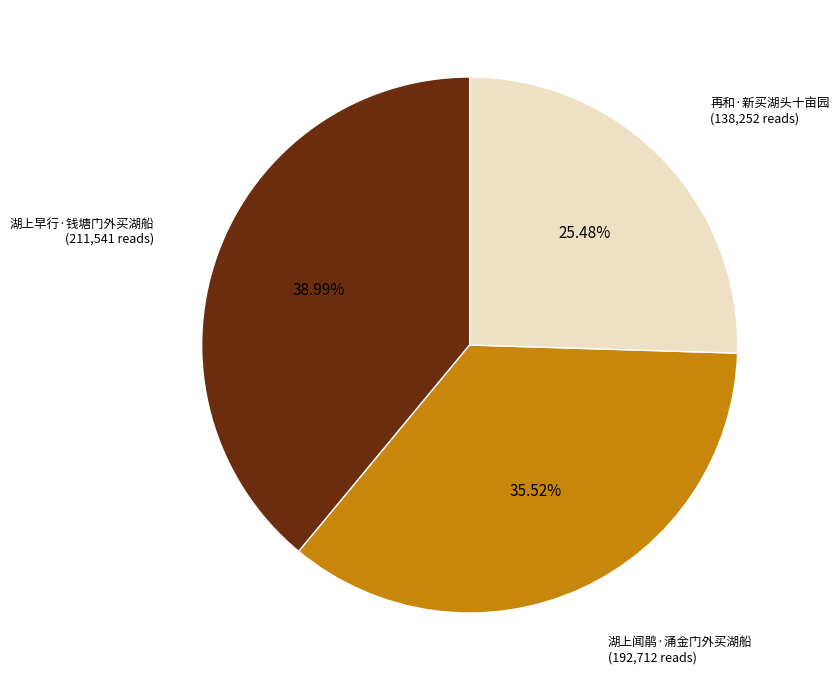

Is there a majority slice in this chart?

No